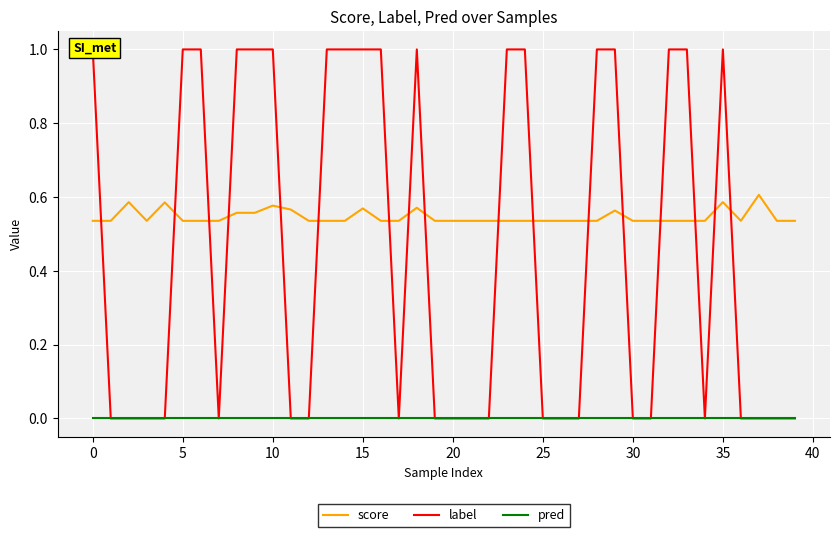

Does the chart display data point markers on the line(s)?

No